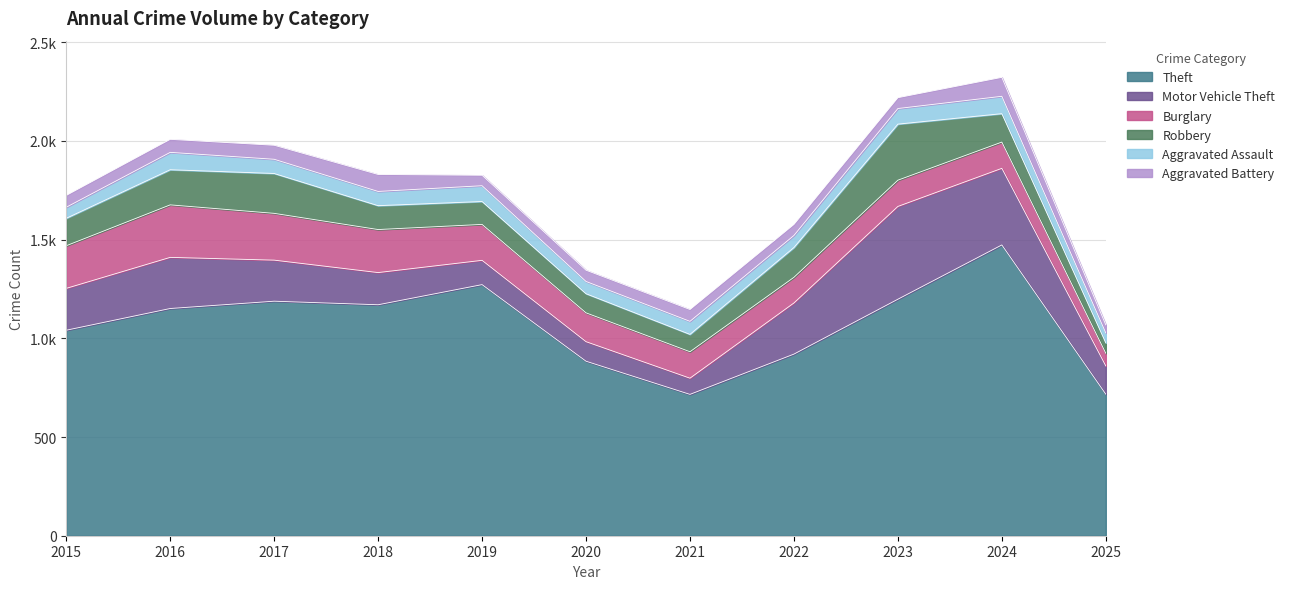

What is the difference between the highest and lowest values at 2018?

1098